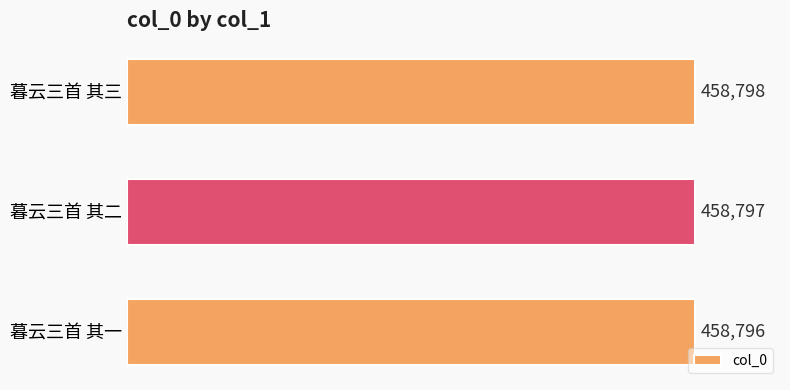

At which label is the value closest to 458797?

暮云三首 其二